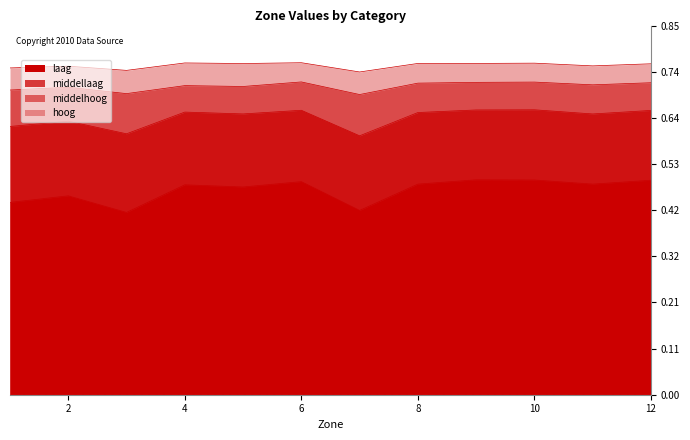

What is the minimum value shown in the chart?

0.4